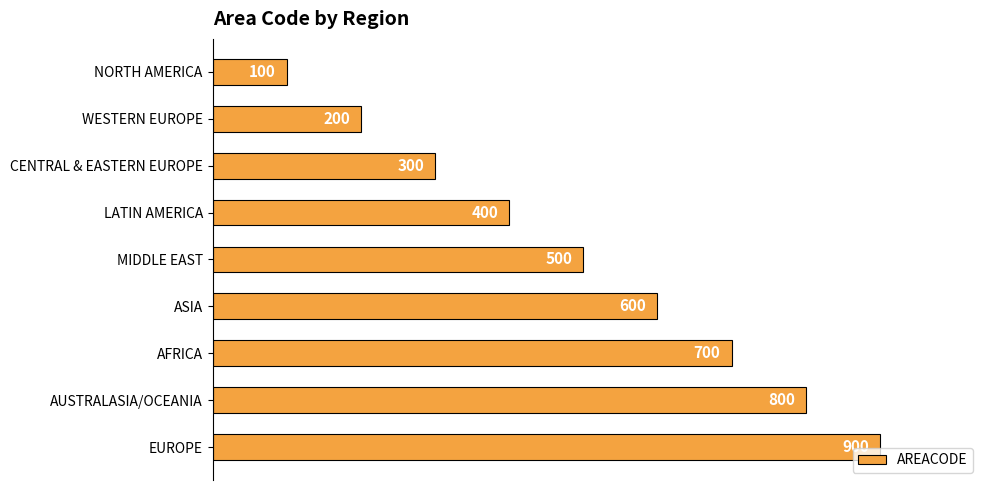

Does the chart contain any negative values?

No